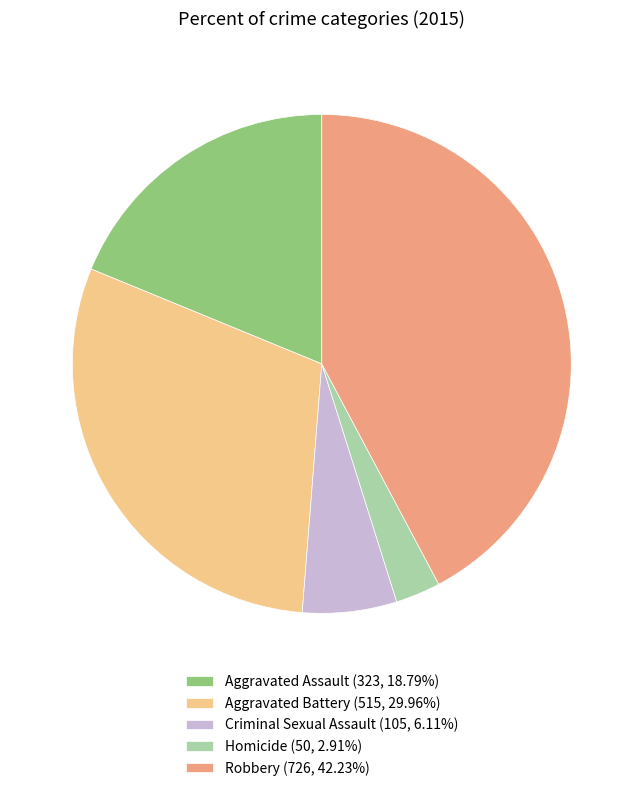

What is the ratio of the value at Robbery (726, 42.23%) to the value at Aggravated Battery (515, 29.96%)?

1.4